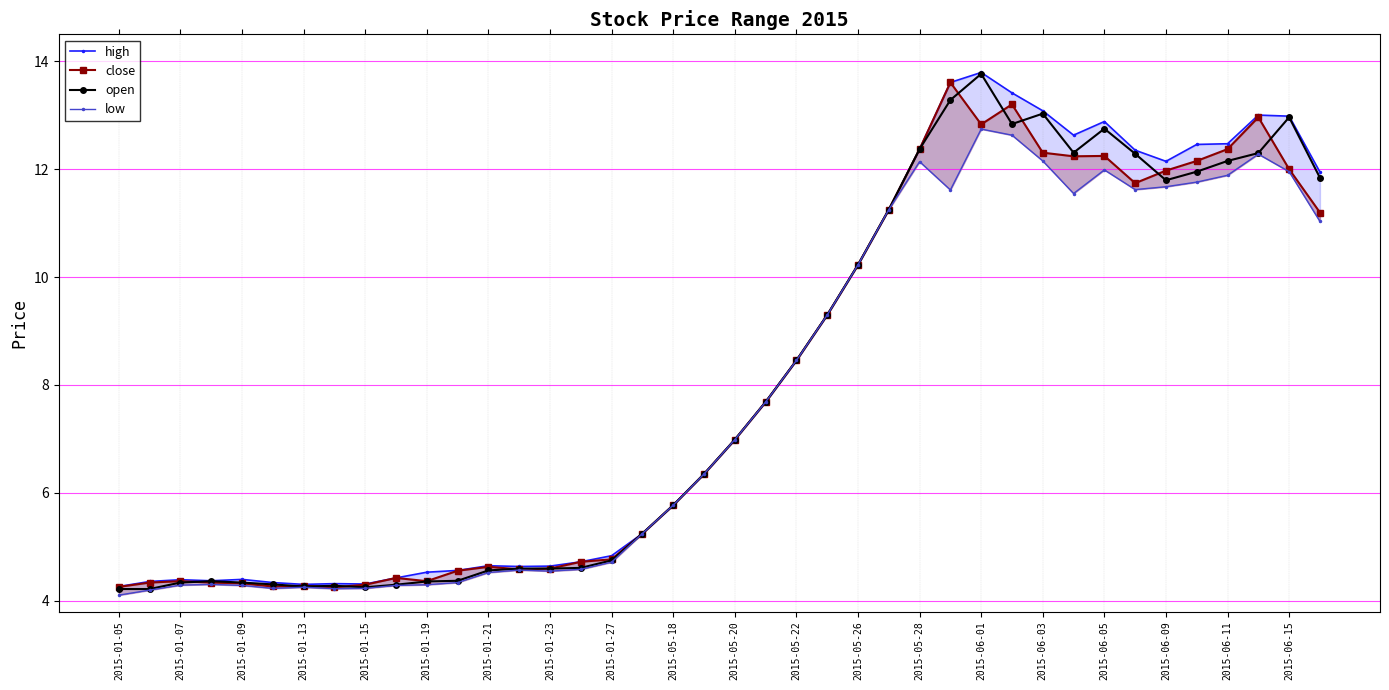

True or false: open has more than 1 points higher than both neighbors.

True